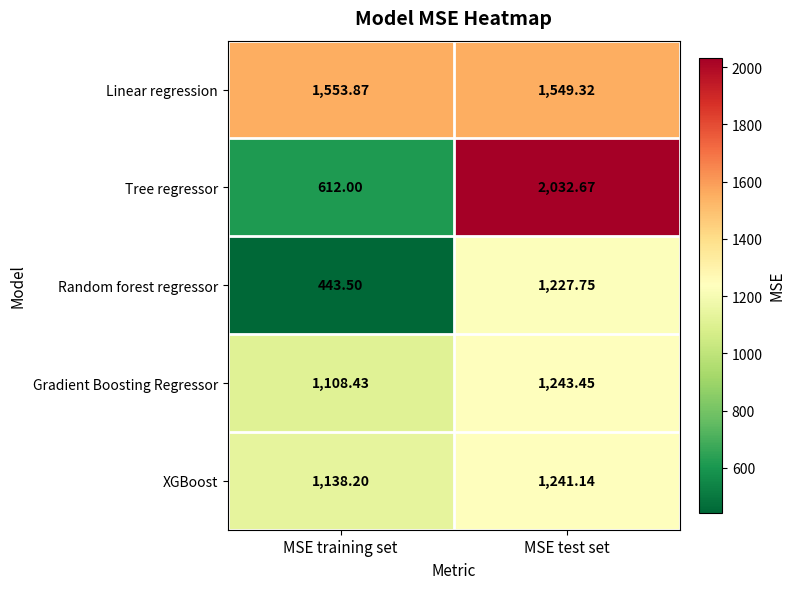

List the labels in order of Random forest regressor value, largest first.

MSE test set, MSE training set